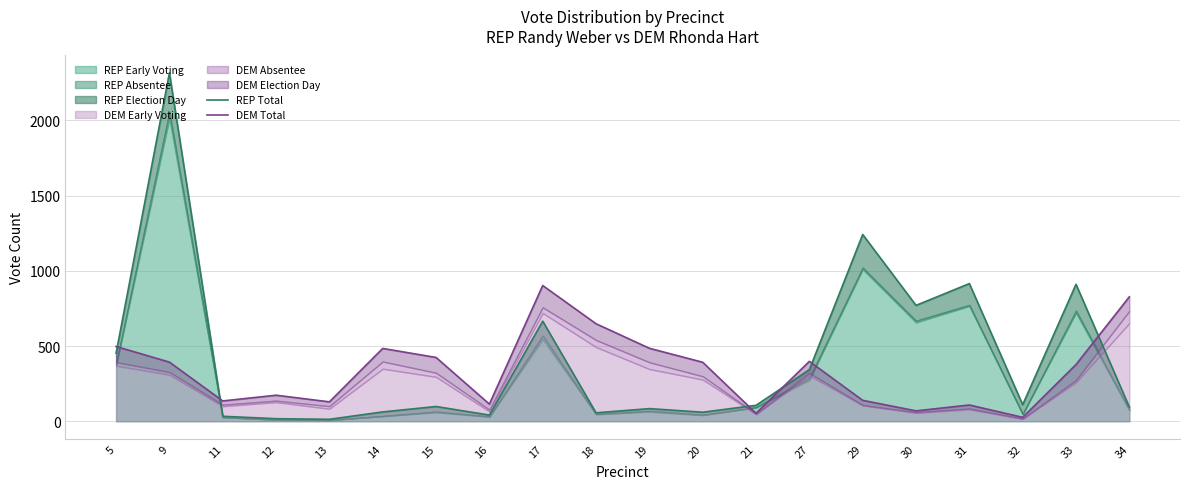

Between 16 and 18, which is larger?

18